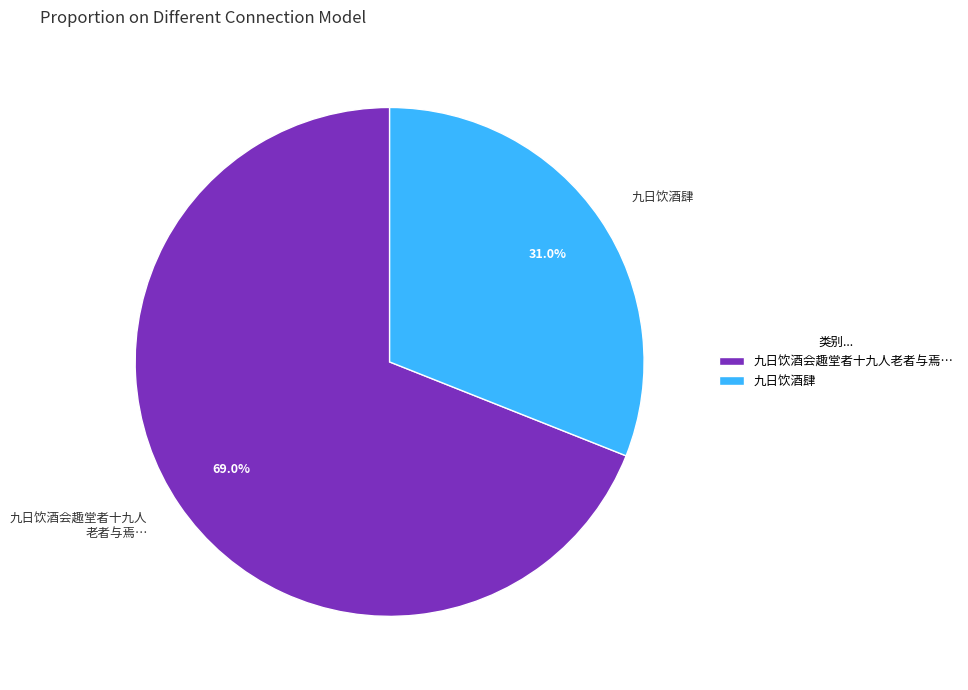

Does 九日饮酒肆 account for over 50% of the chart?

No